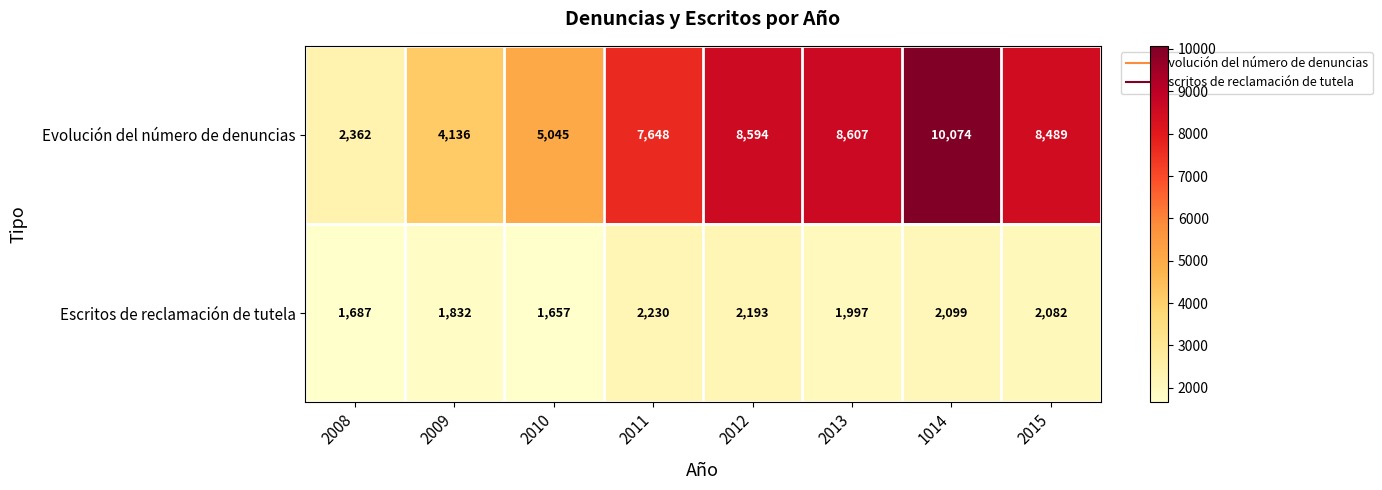

What is the difference between the Escritos de reclamación de tutela values at 1014 and 2010?

442